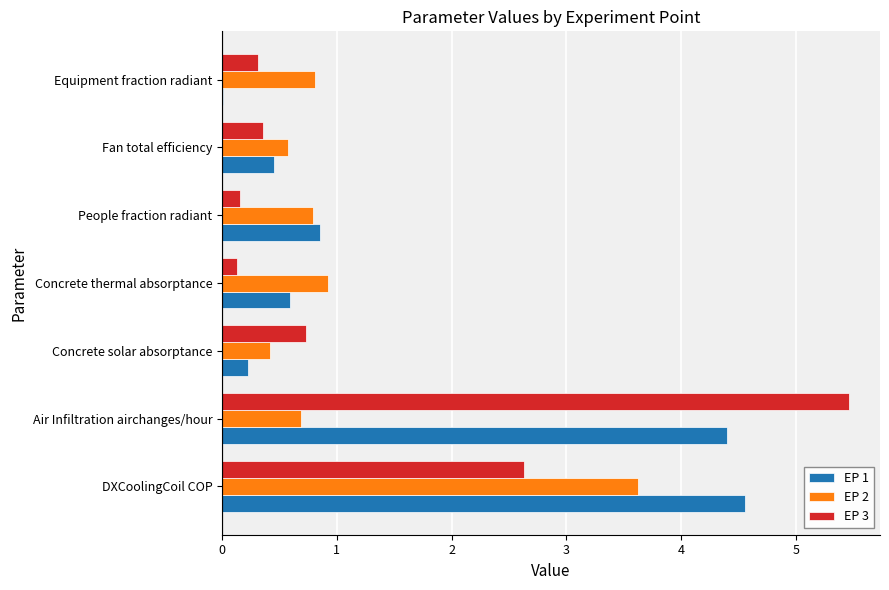

What is the sum of all EP 1 values?

11.1